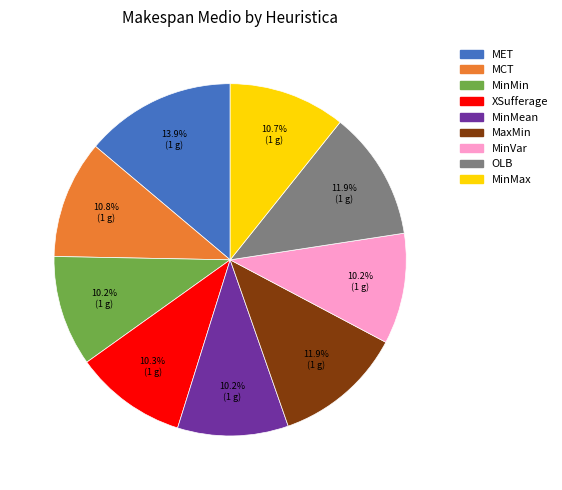

How many segments does this pie chart have?

9